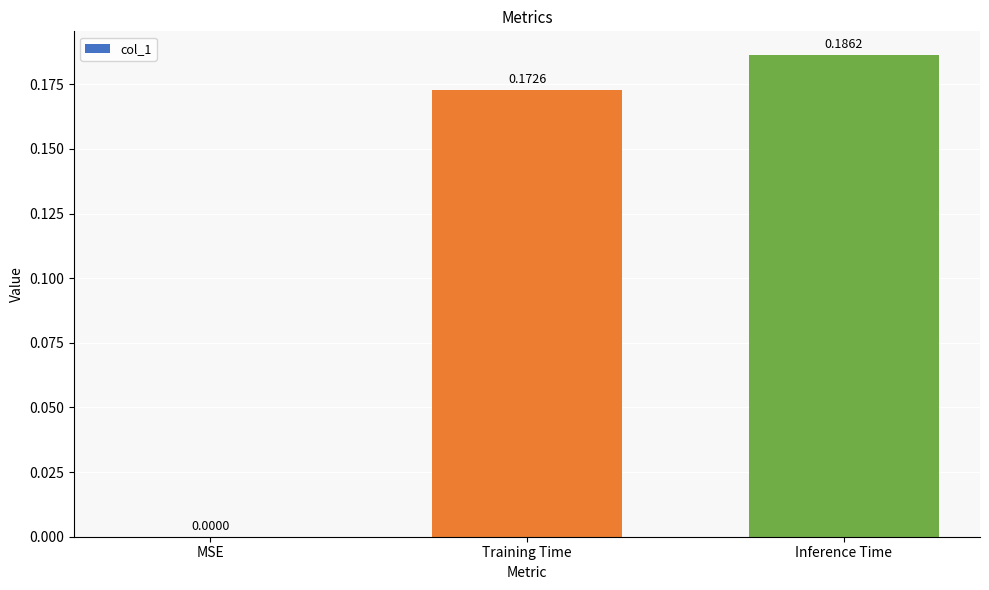

What is the change in value from MSE to Inference Time?

+0.2